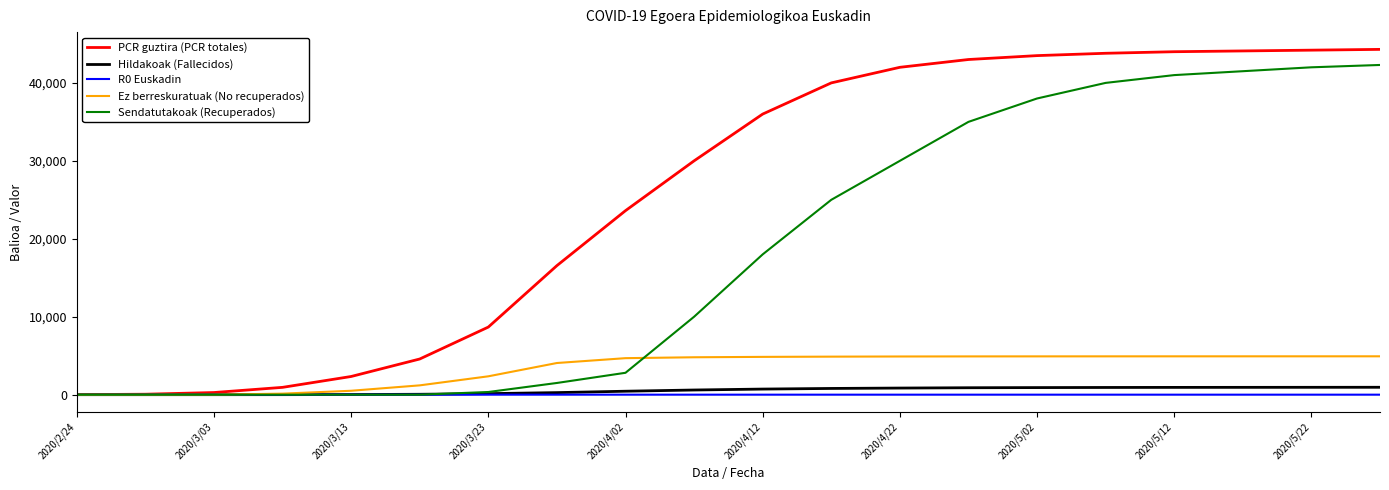

How many values in the Sendatutakoak (Recuperados) series are below 18000?

10